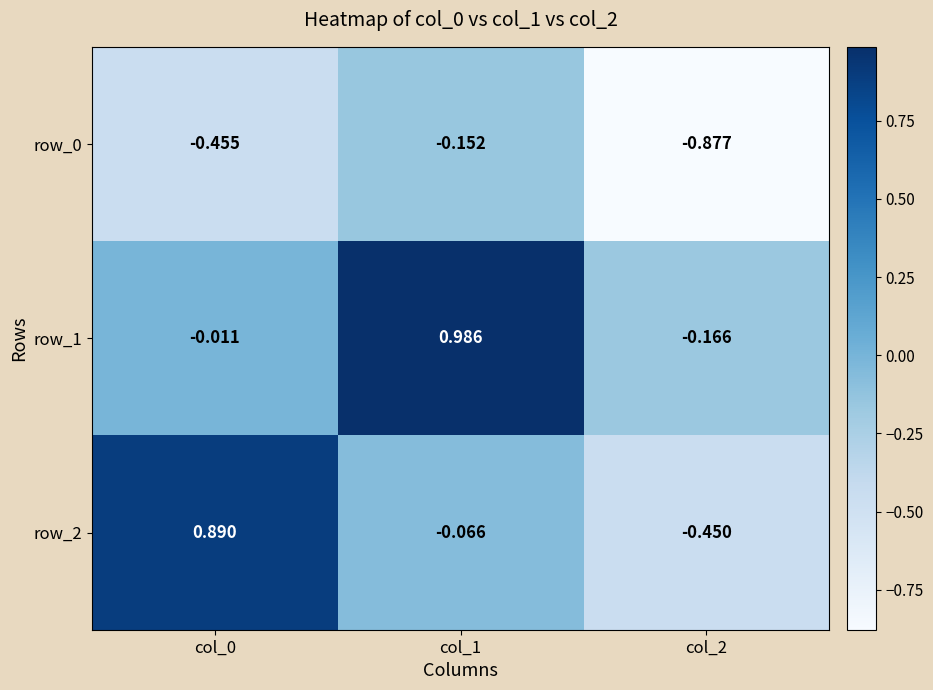

How many values in the row_1 series are below 0?

2